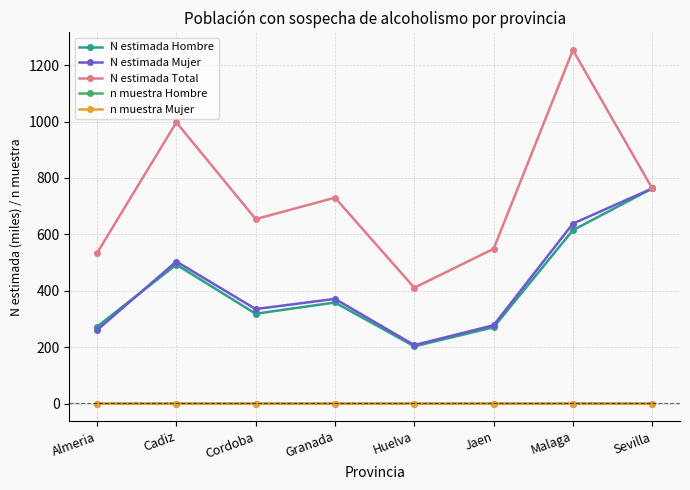

What is the sum of the N estimada Total values at Cordoba and Jaen?

1203.2